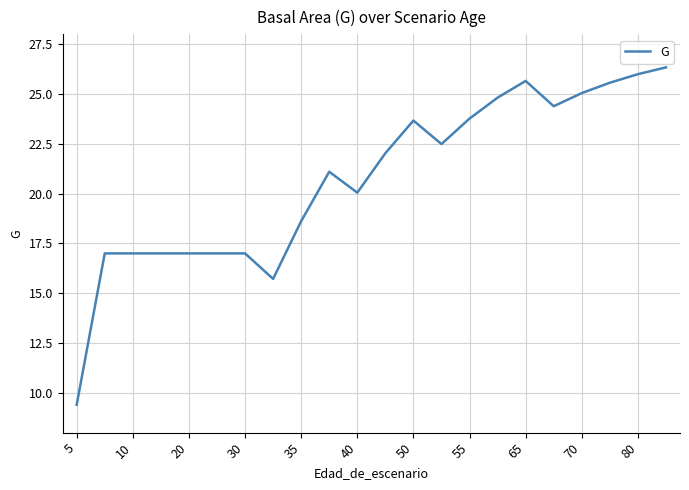

Count the number of data series in this chart.

1